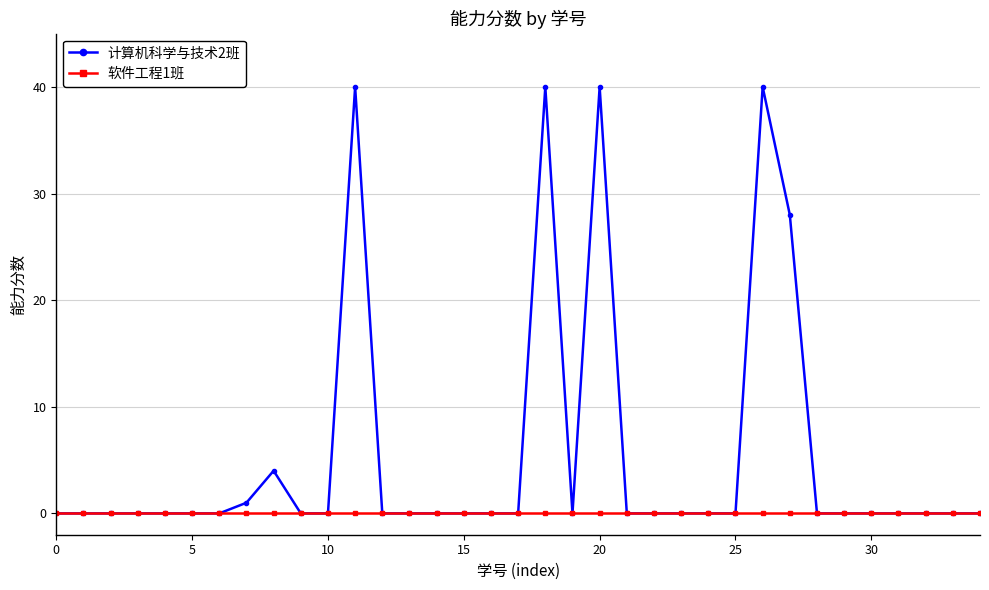

True or false: 计算机科学与技术2班 has more than 1 points higher than both neighbors.

True